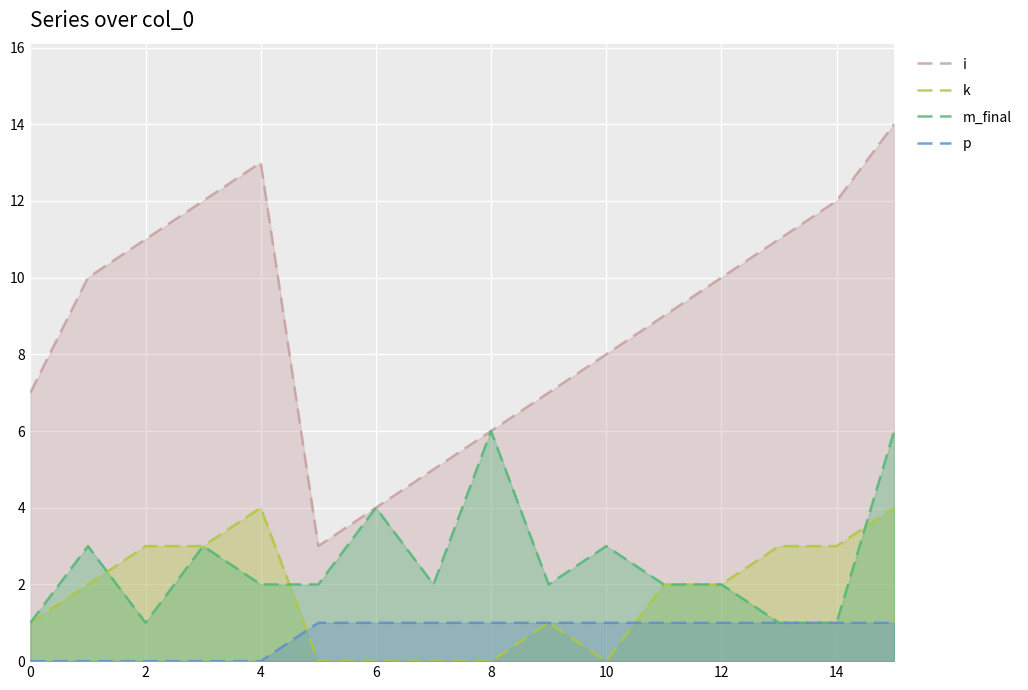

Which series has the widest spread of values?

i